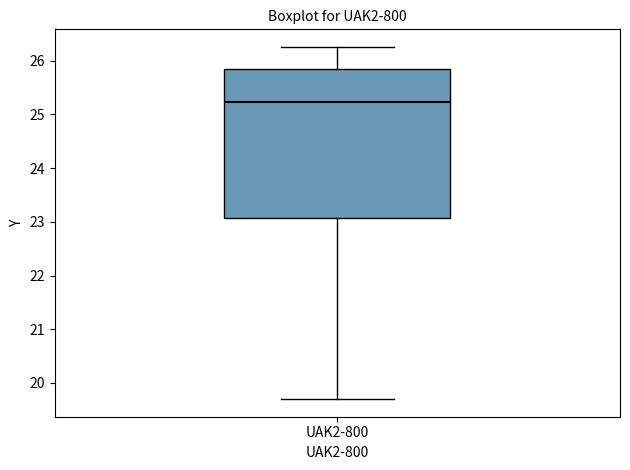

Read this box plot against the y-axis: the position of the median line, the range covered by the box, and the ends of both whiskers. The values are not printed on the chart, so give them approximately, as read against the axis.

median 25.2, box 23.1 to 25.8, whiskers 19.7 to 26.3